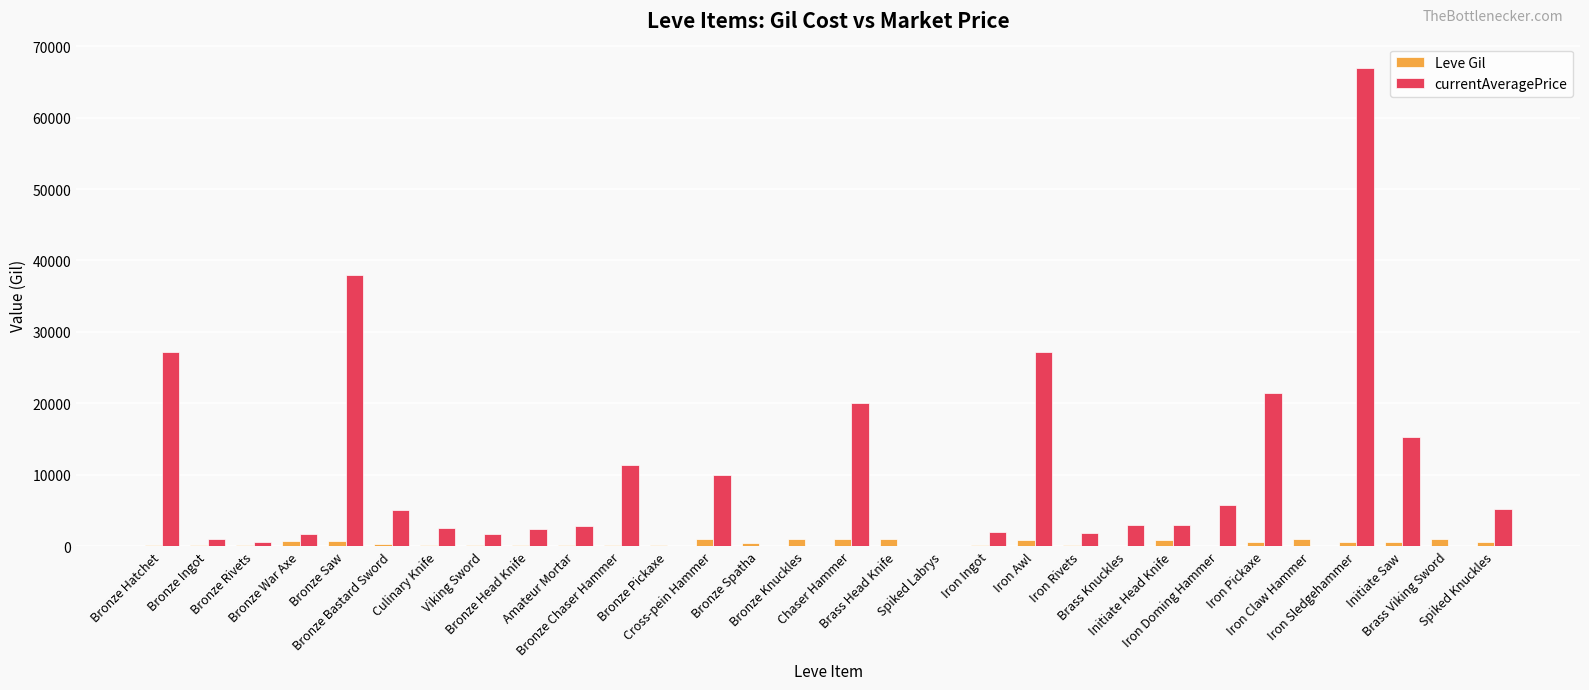

Rank the series at Iron Pickaxe from highest to lowest value.

currentAveragePrice, Leve Gil